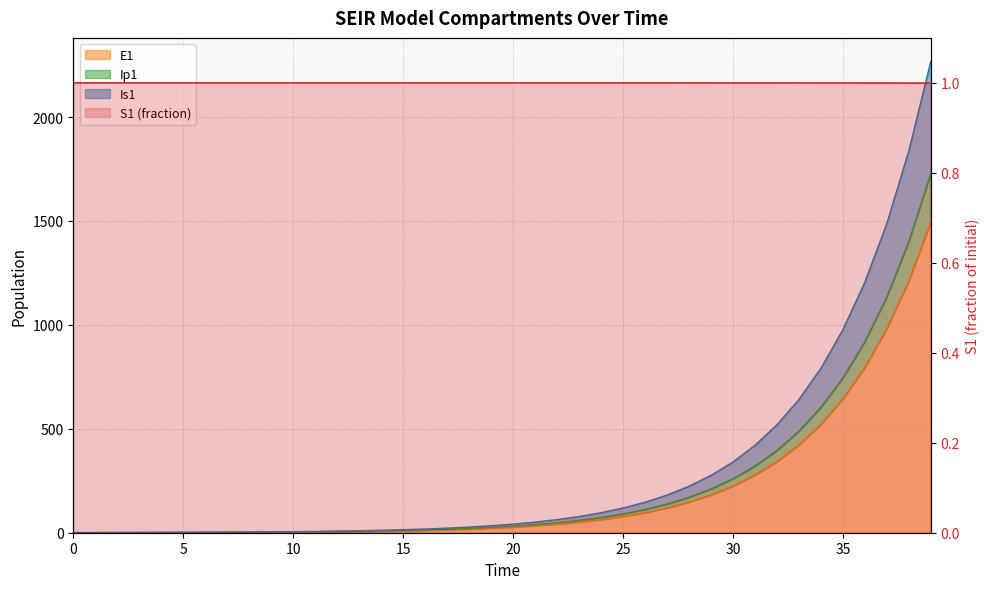

What is the average value of the S1 series?

1.0